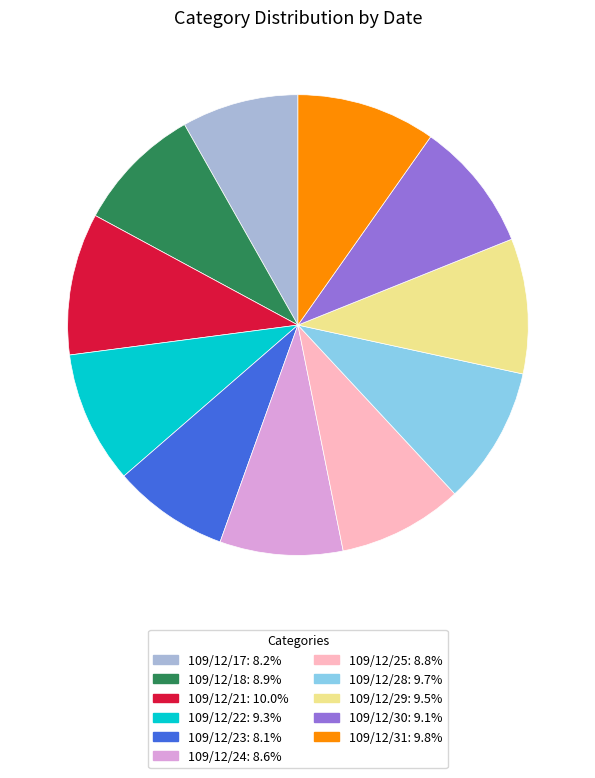

Which has a higher value, 109/12/25 or 109/12/23?

109/12/25